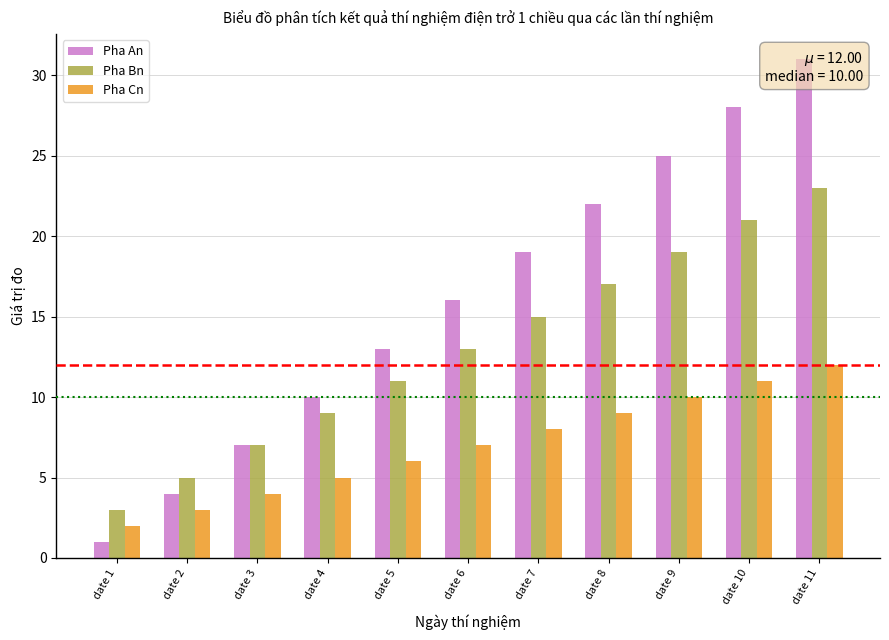

Reading left to right, what are all the values shown in this chart?

Pha An: date 1=1	date 2=4	date 3=7	date 4=10	date 5=13	date 6=16	date 7=19	date 8=22	date 9=25	date 10=28	date 11=31
Pha Bn: date 1=3	date 2=5	date 3=7	date 4=9	date 5=11	date 6=13	date 7=15	date 8=17	date 9=19	date 10=21	date 11=23
Pha Cn: date 1=2	date 2=3	date 3=4	date 4=5	date 5=6	date 6=7	date 7=8	date 8=9	date 9=10	date 10=11	date 11=12